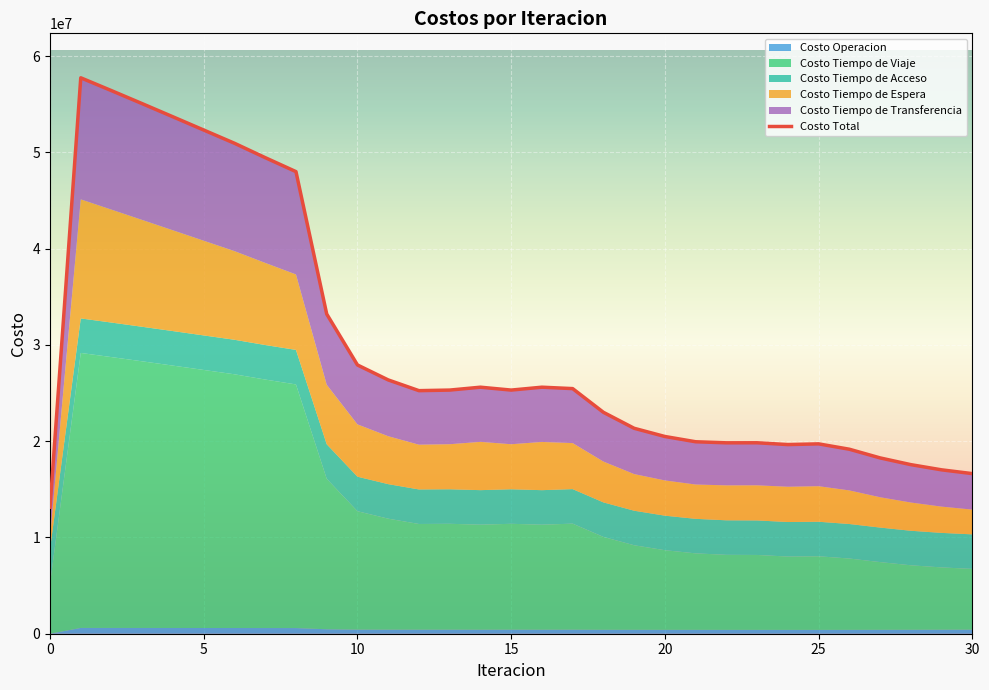

What is the difference between the Costo Tiempo de Viaje values at 23 and 2?

20358218.8